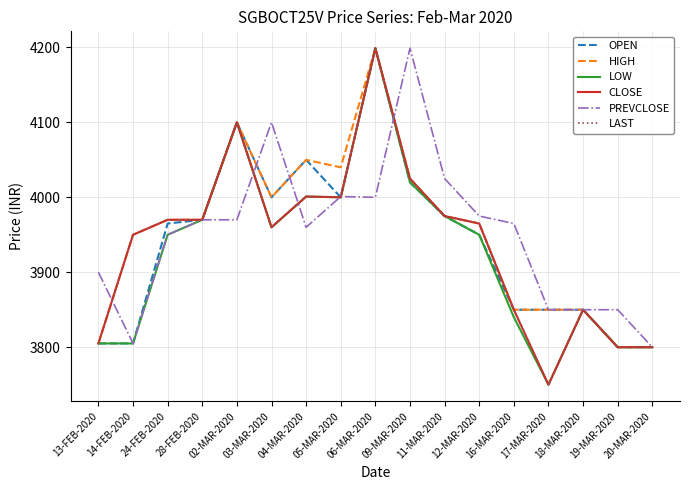

True or false: HIGH and OPEN cross at least once.

False